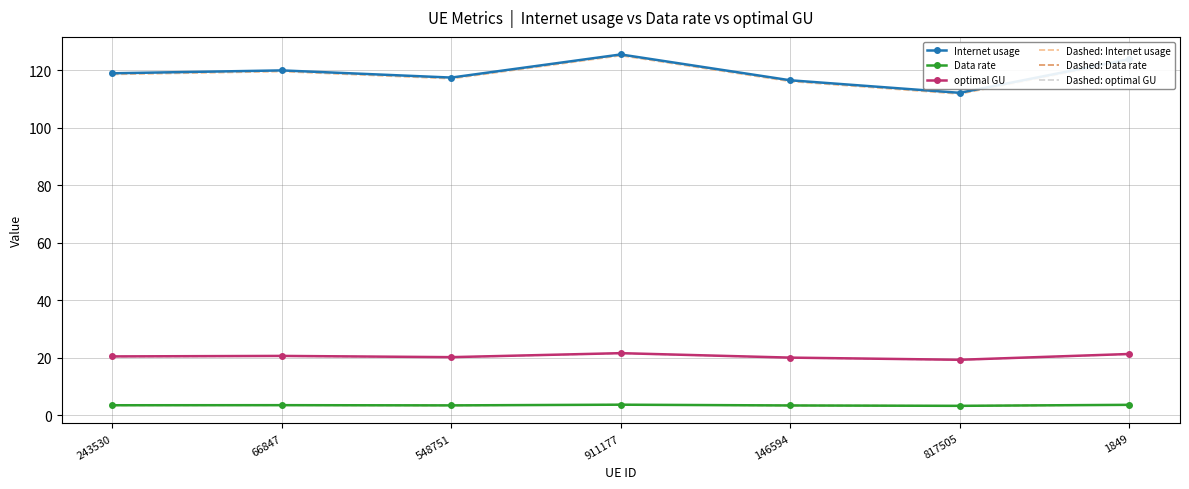

True or false: Dashed: Data rate and optimal GU cross at least once.

False